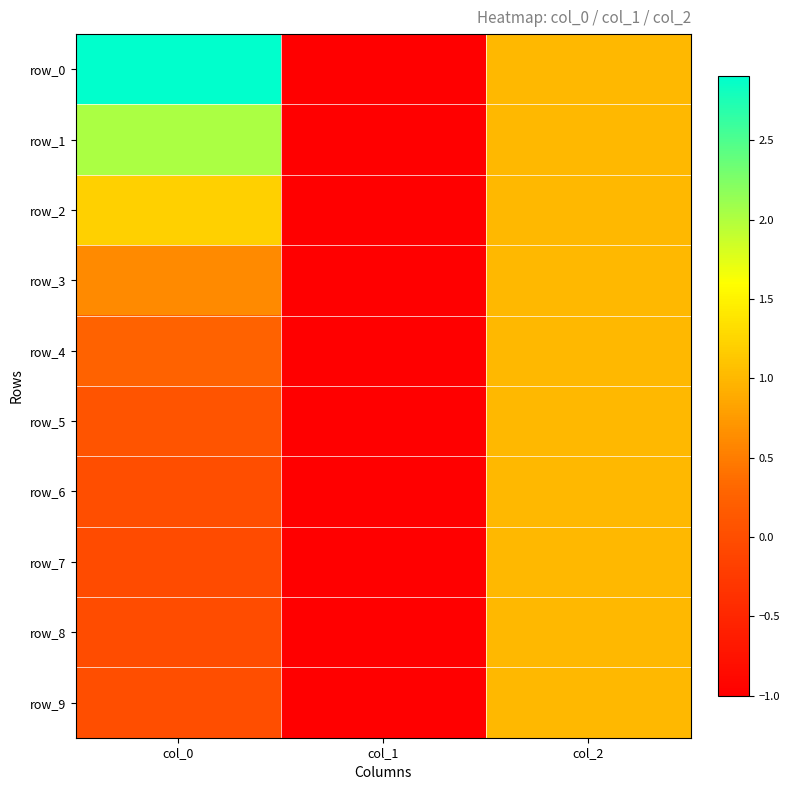

Is it true that row_7 equals -1.6 at col_1?

False